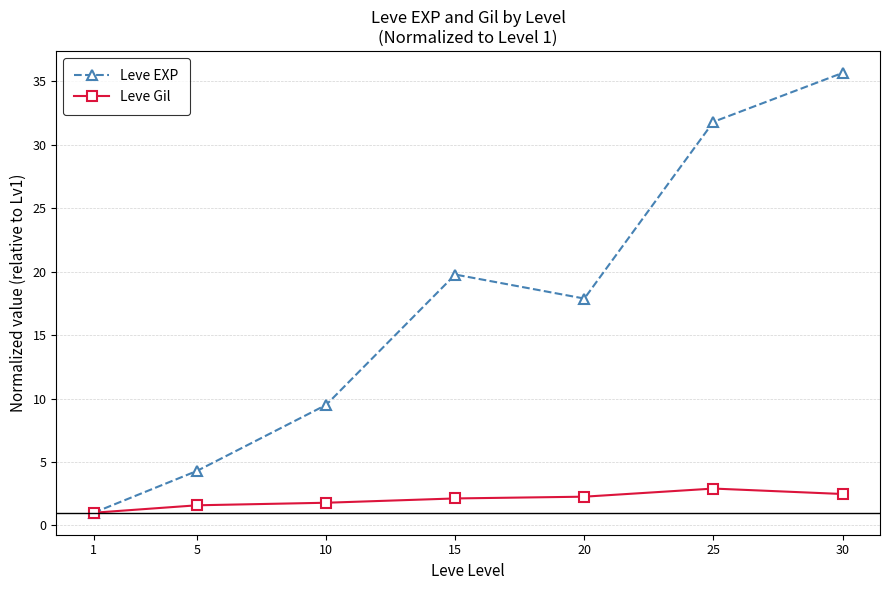

What is the difference between the second highest and second lowest values in the Leve Gil series?

0.9